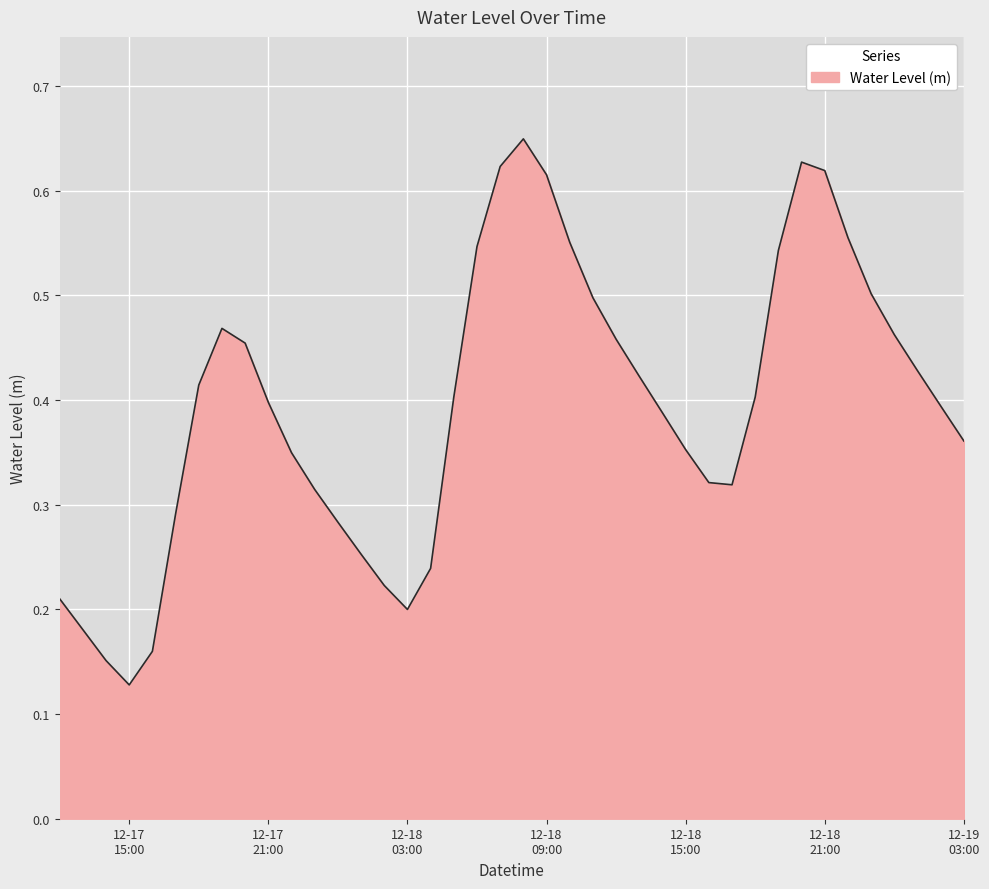

How many lines are shown in the chart?

1